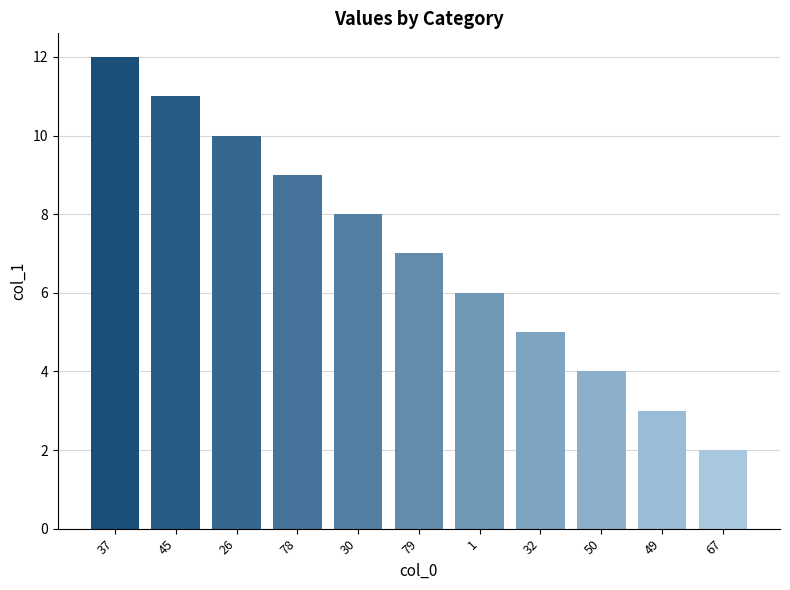

Reading left to right, extract all data points from this chart.

37=12	45=11	26=10	78=9	30=8	79=7	1=6	32=5	50=4	49=3	67=2